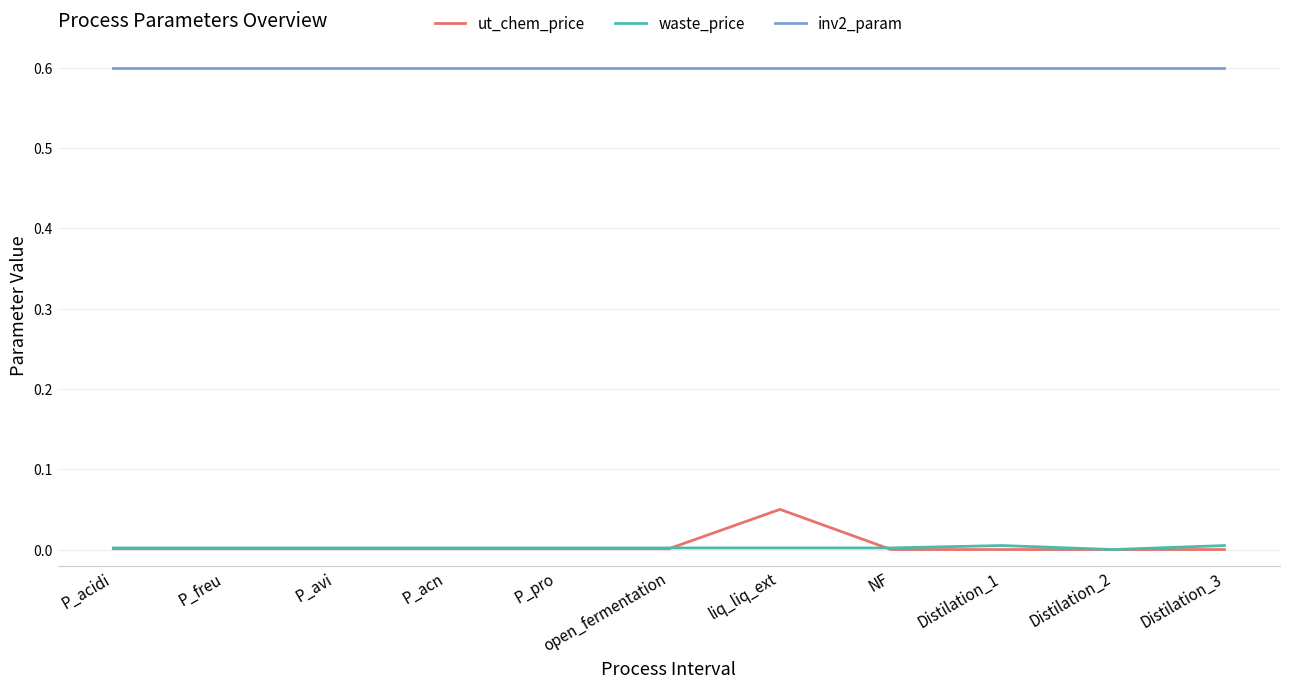

True or false: inv2_param and waste_price cross at least once.

False